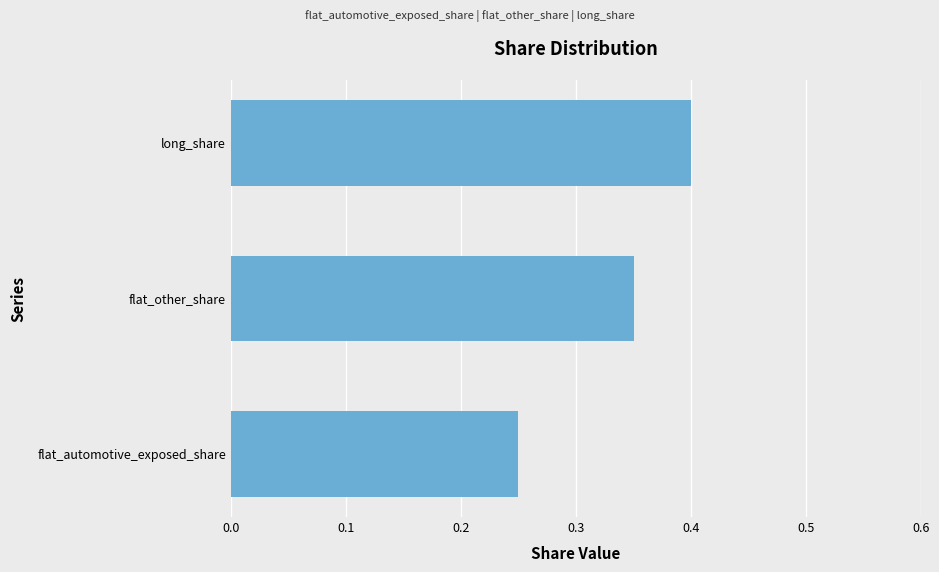

True or false: the data shows 0.4 at flat_automotive_exposed_share.

False